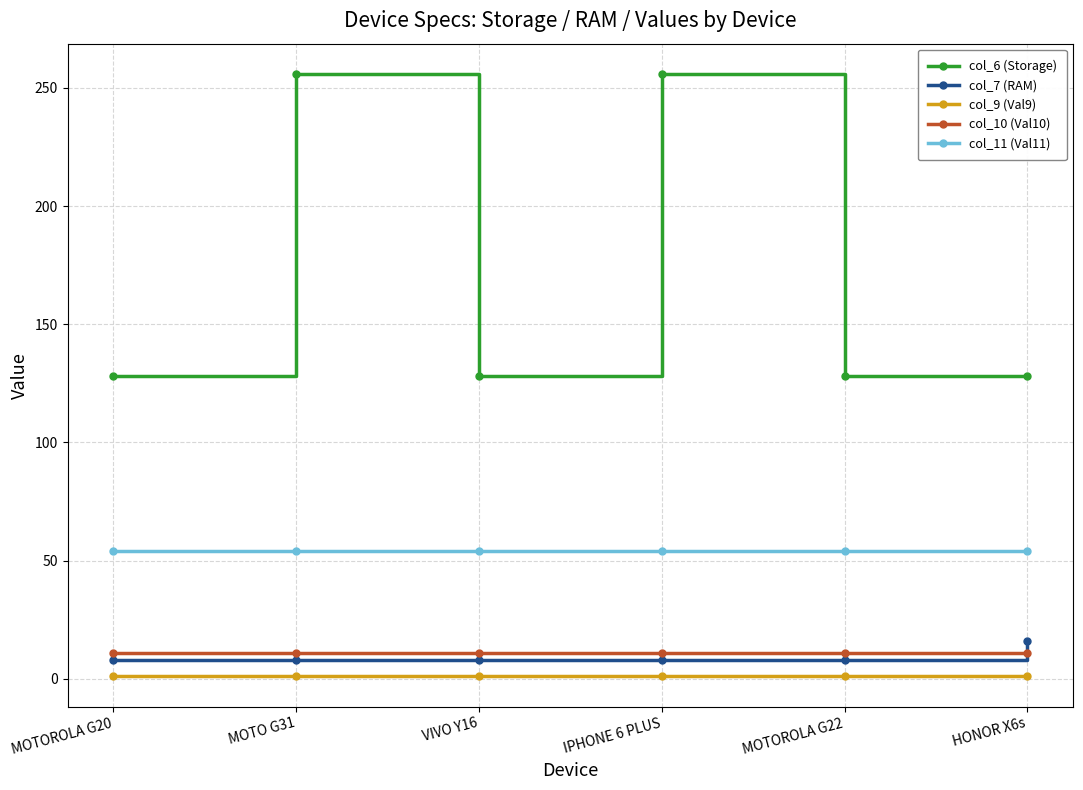

True or false: col_7 (RAM) and col_6 (Storage) cross at least once.

False